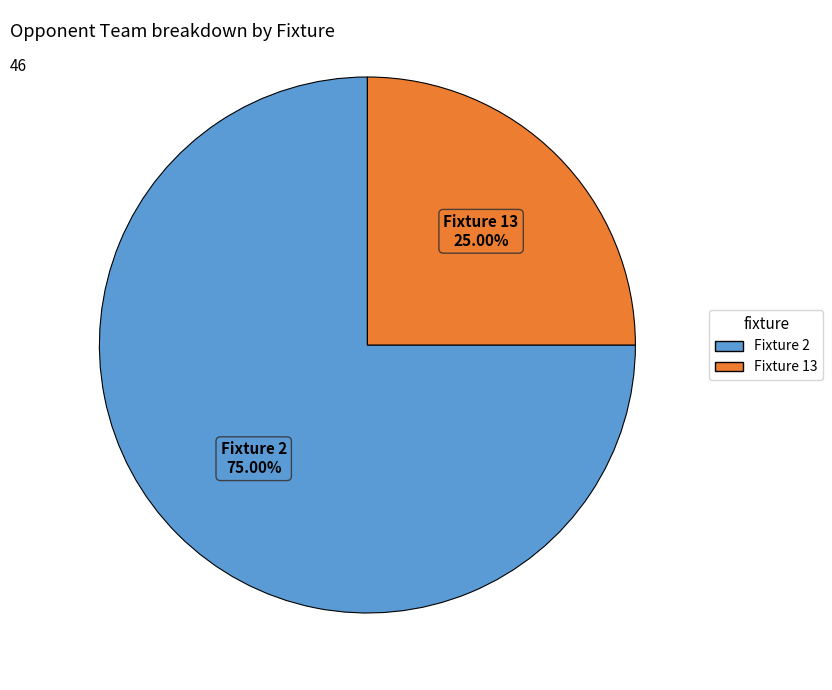

How many slices are in this pie chart?

2